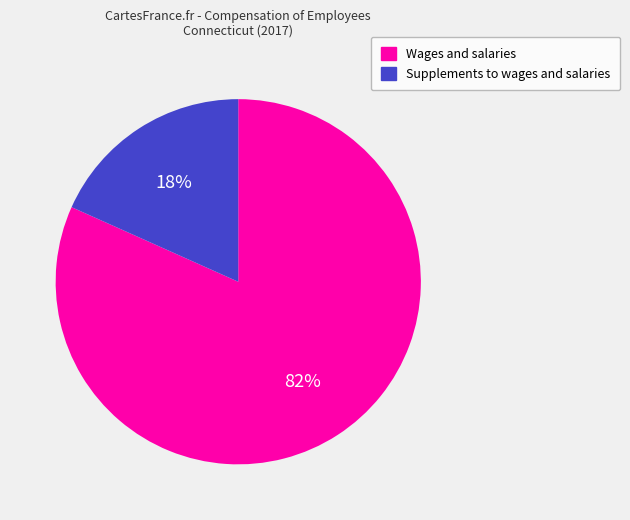

Which has a higher value, Wages and salaries or Supplements to wages and salaries?

Wages and salaries